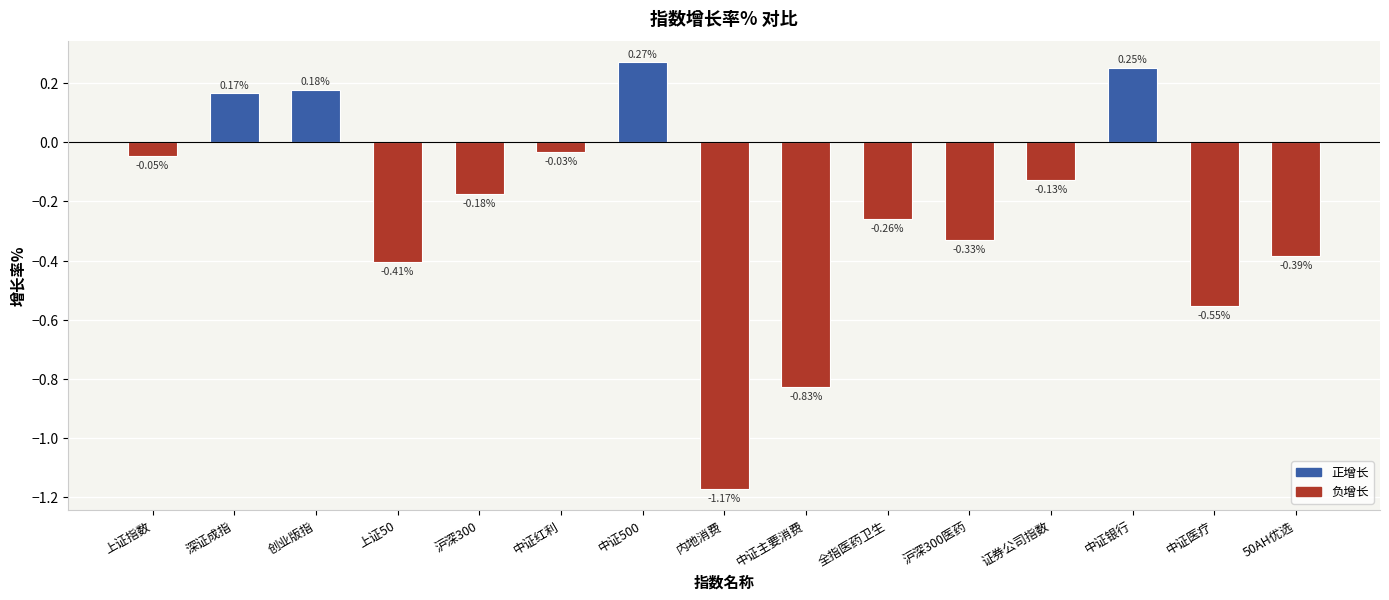

What is the difference between the second highest and minimum values?

1.4